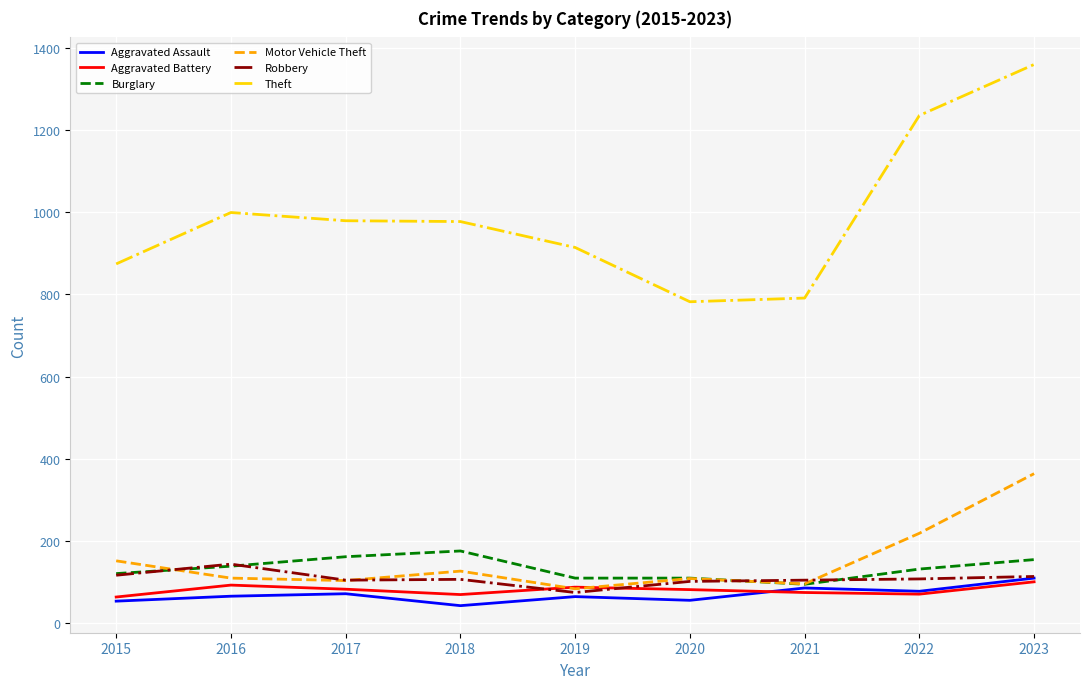

True or false: Theft and Motor Vehicle Theft intersect in this chart.

False